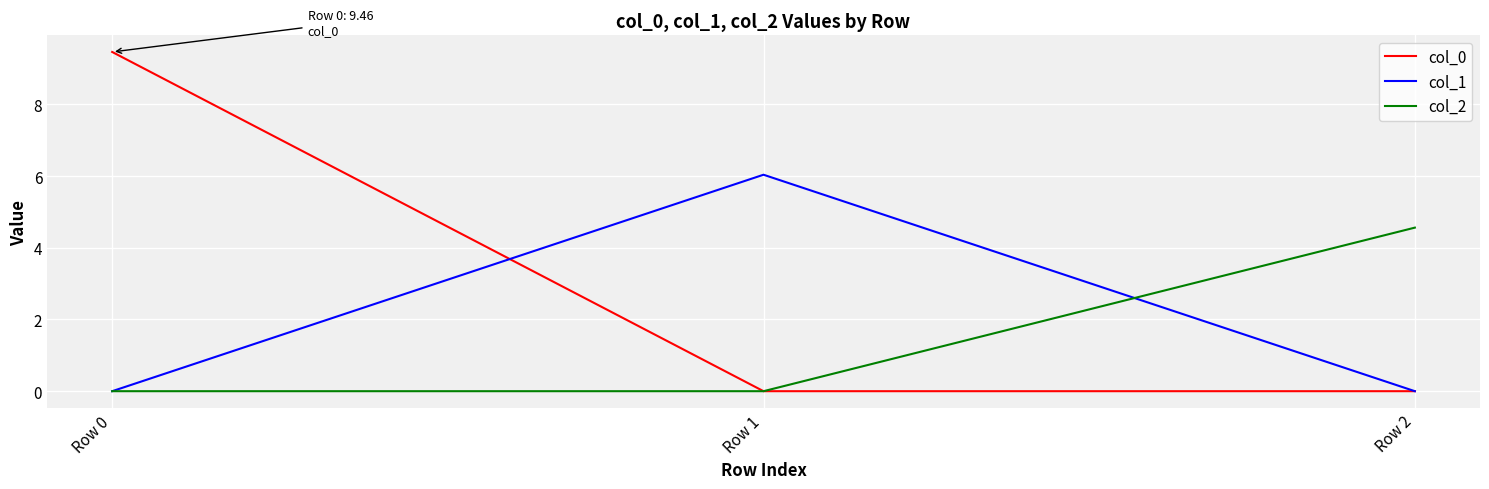

Which series changed the most between Row 0 and Row 2?

col_0